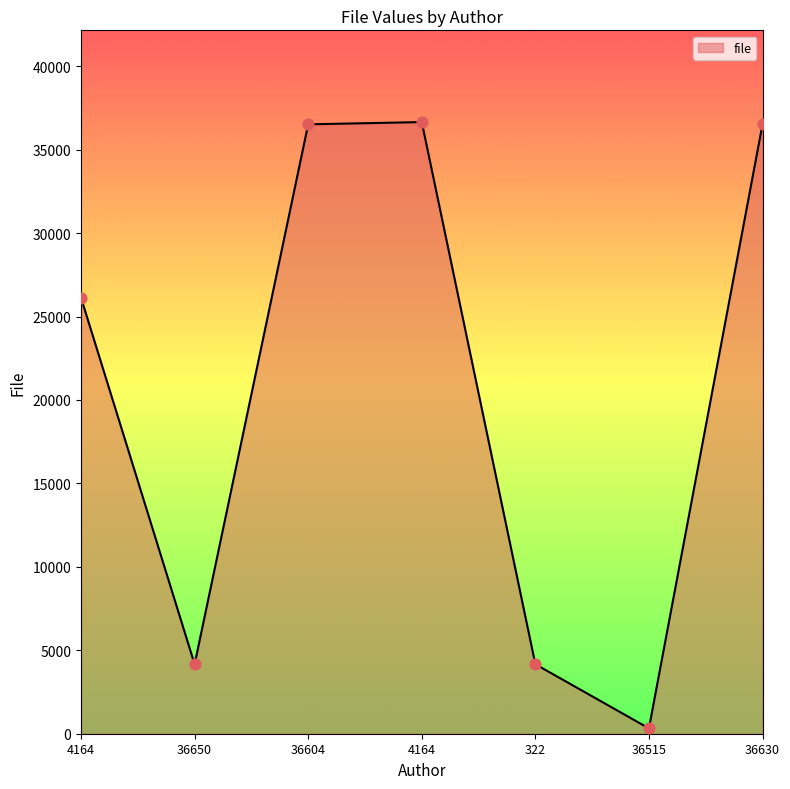

Is this an area chart (filled region under the line)?

Yes